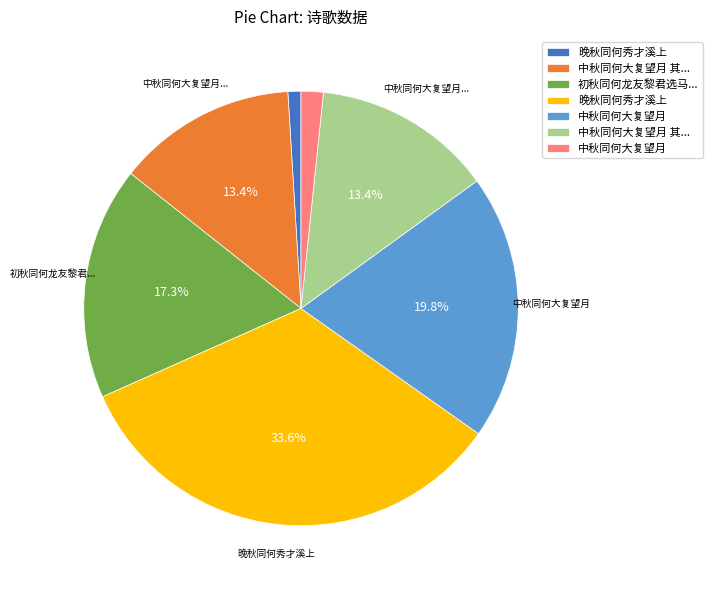

Does any single category account for the majority?

No